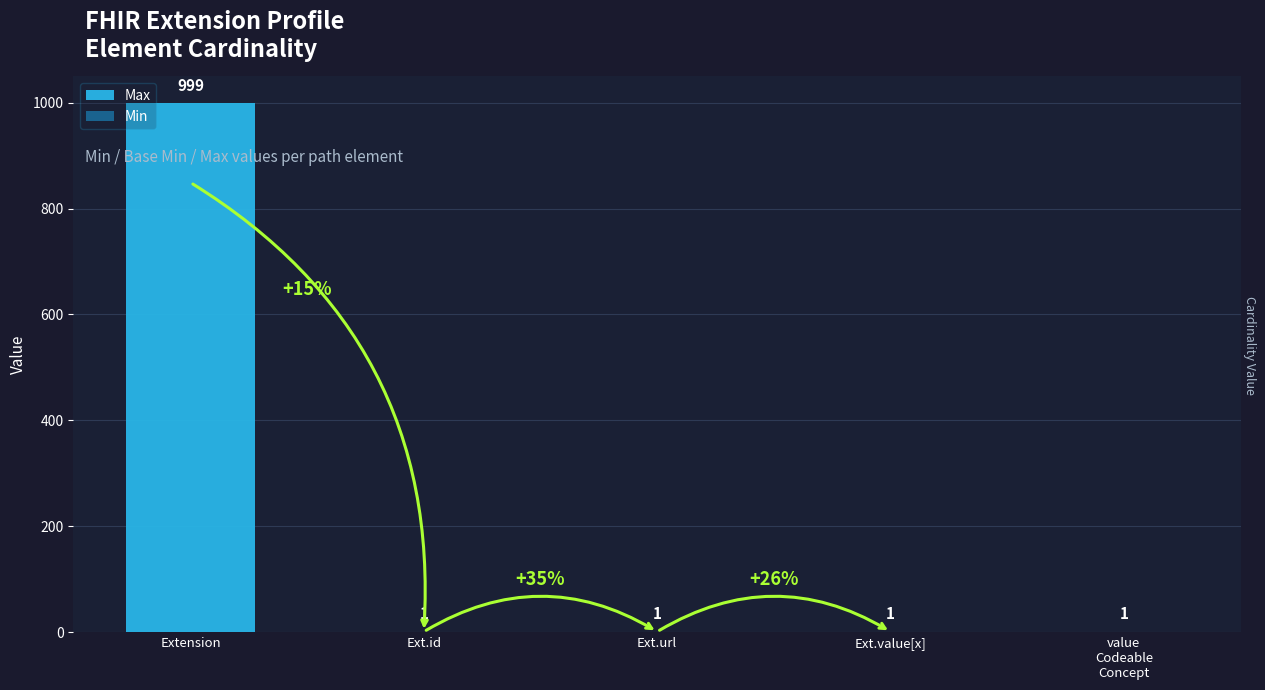

Reading right to left, what are all the values shown in this chart?

Max: 1	1	1	1	999
Min: 0	0	1	0	0